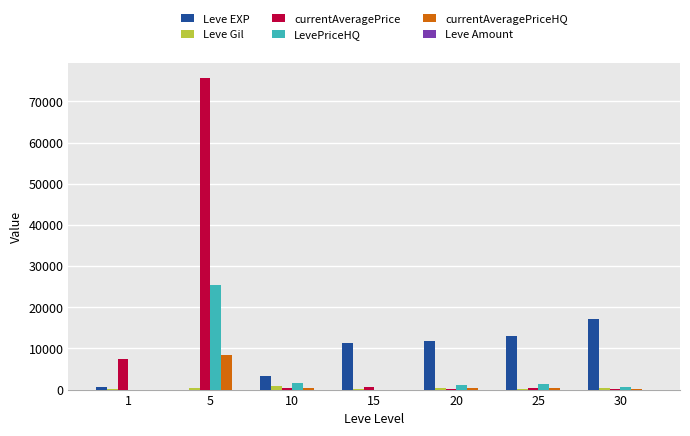

The value of Leve EXP at 25 is 12990. True or false?

True